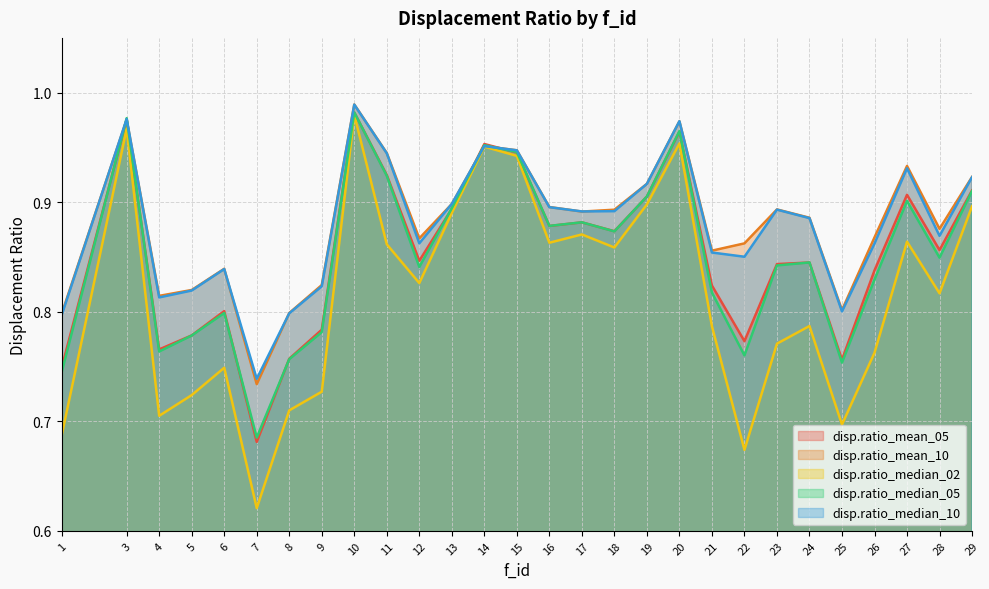

At which category does the chart reach its peak across all series?

10